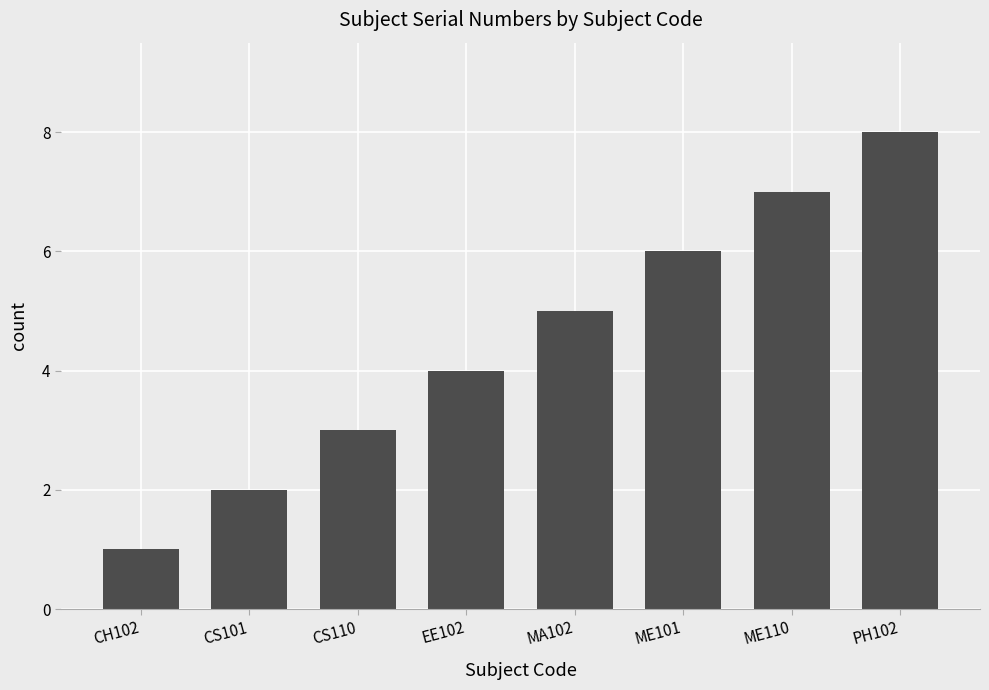

Are the bars grouped side by side (vs. stacked)?

No